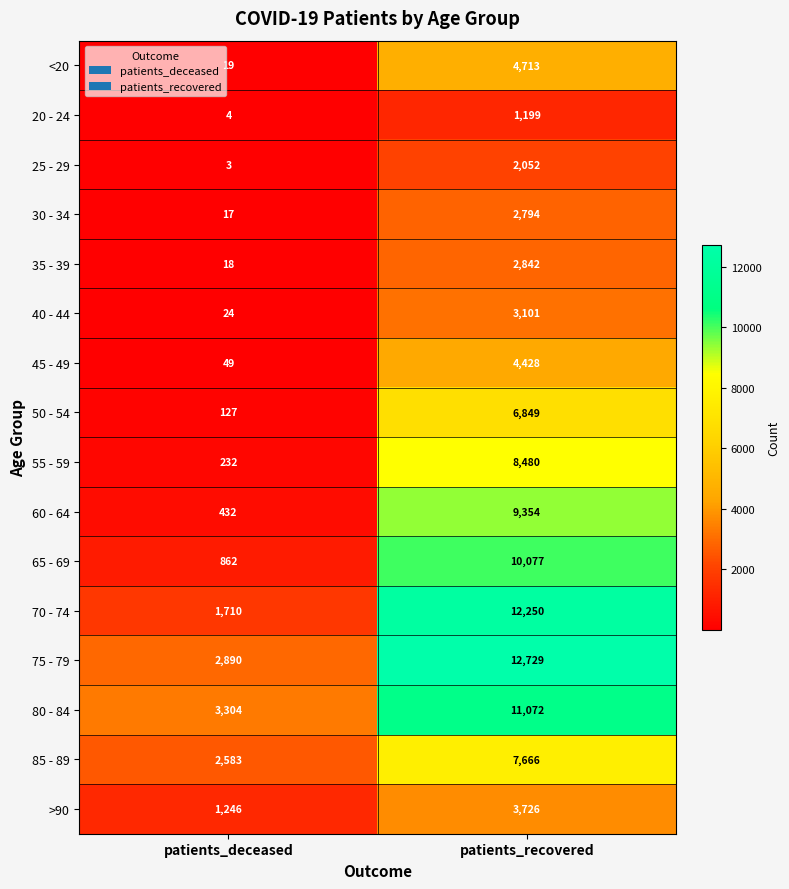

What is the greatest value displayed?

12729